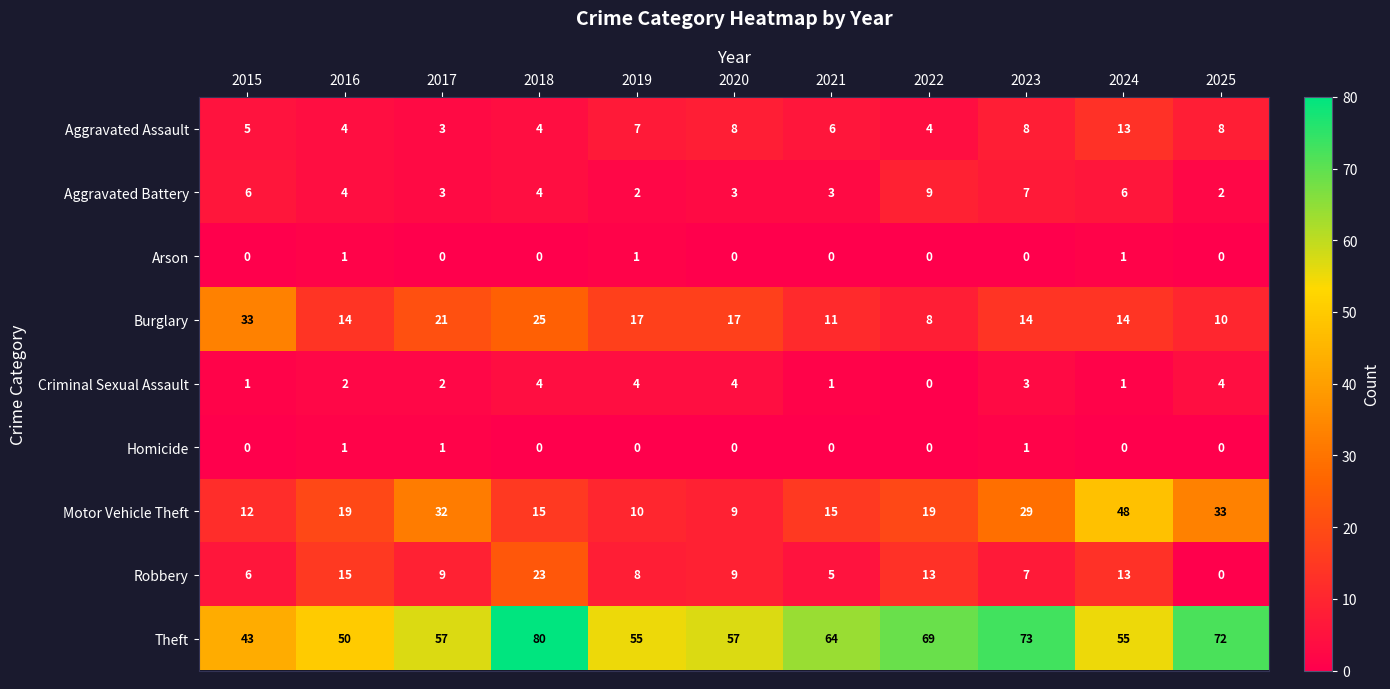

Where is Theft nearest to the value 61?

2021